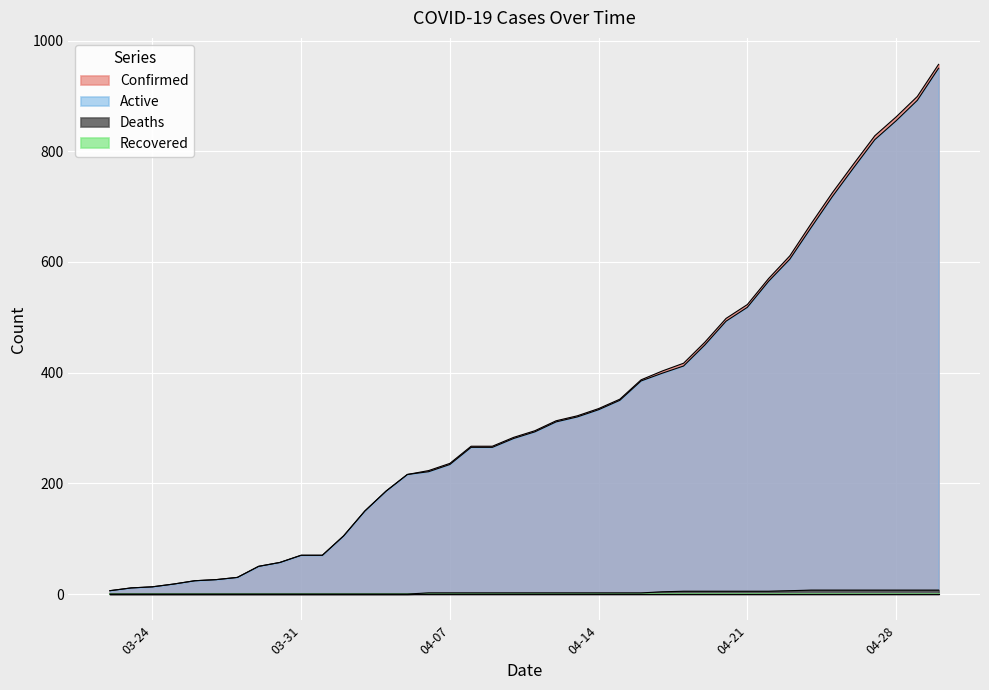

What is the label of the 4th point from the left?

03-25-2020